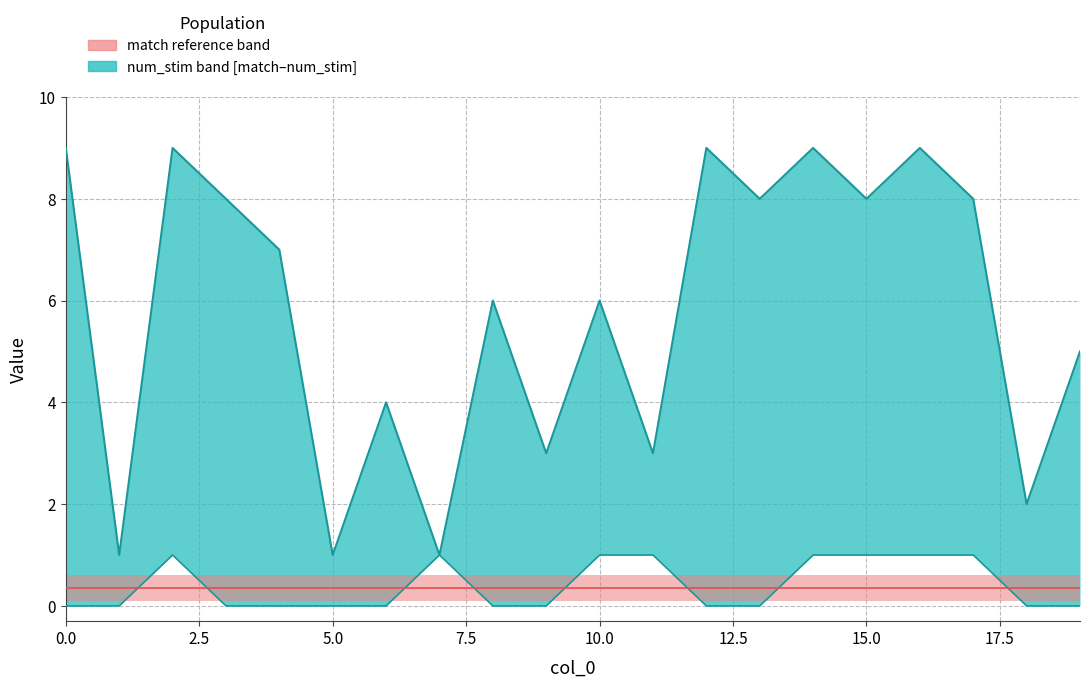

The match (lower) series shows 0.4 at 15. True or false?

False